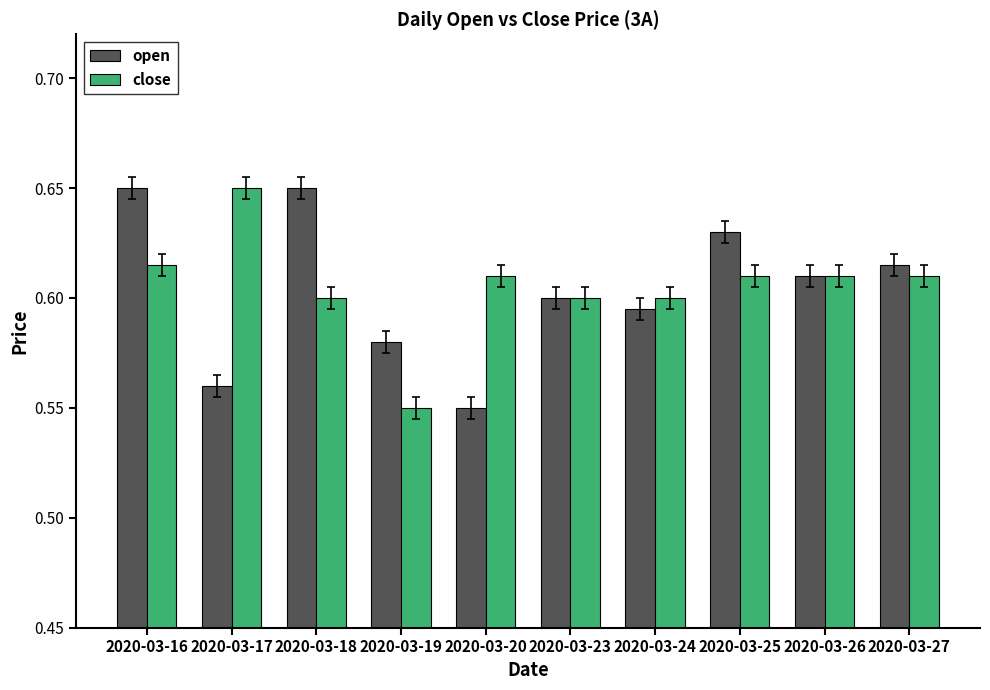

What is the total value across all series at 2020-03-17?

1.2